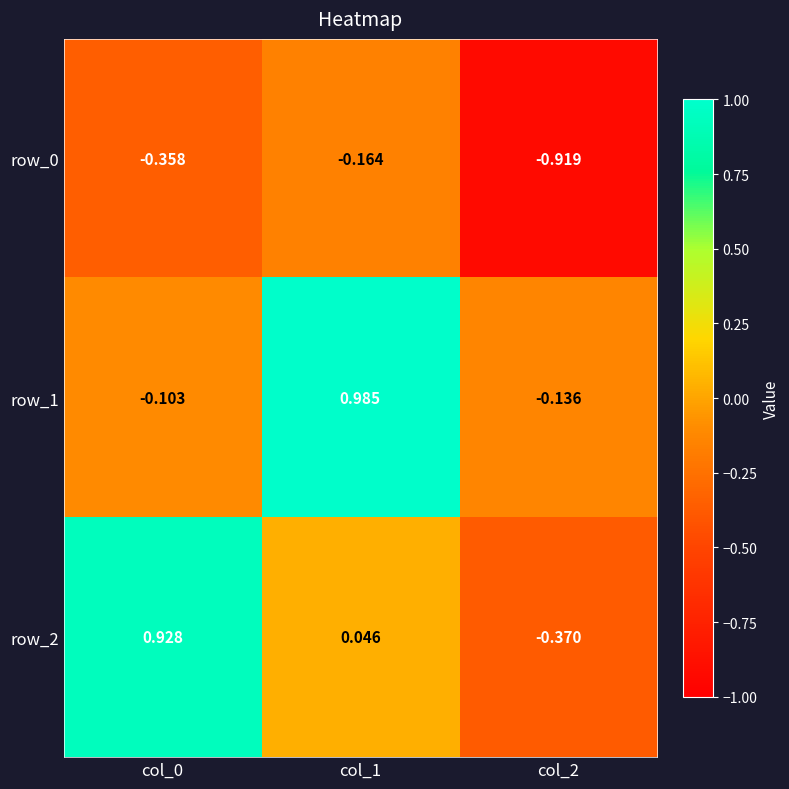

Is the value of row_2 at col_0 greater than the value of row_1 at col_2?

Yes